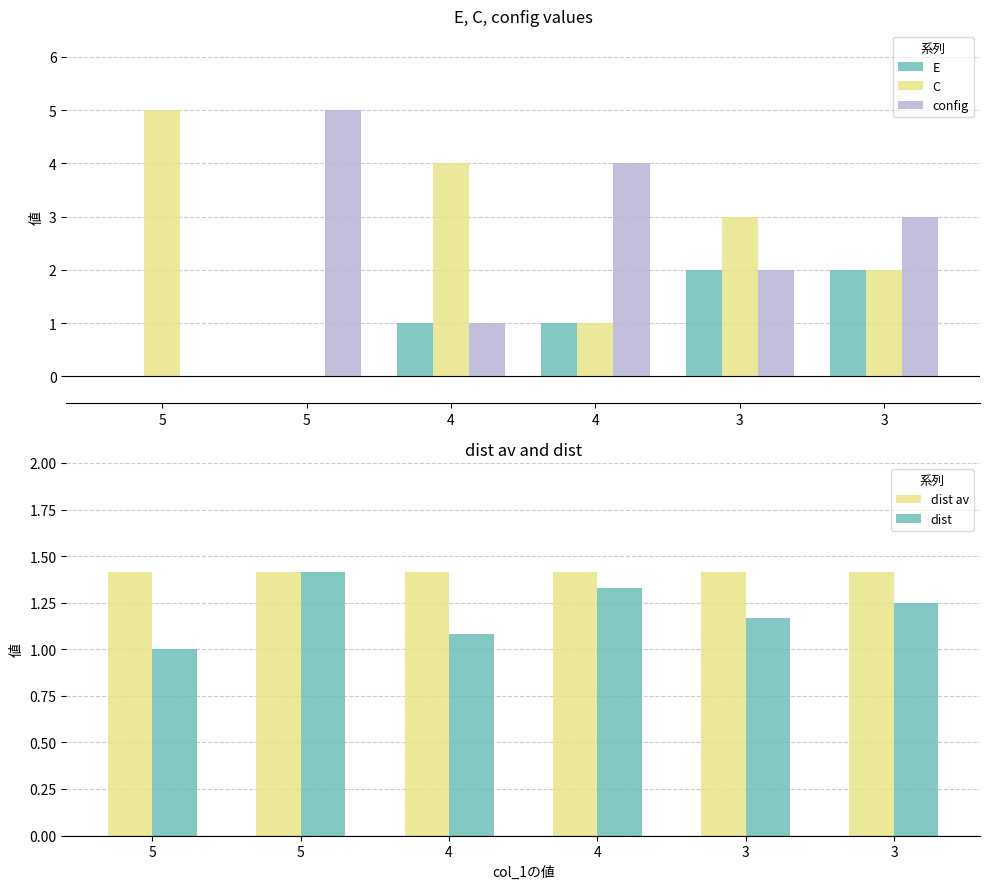

At how many categories does at least one series exceed 3?

4